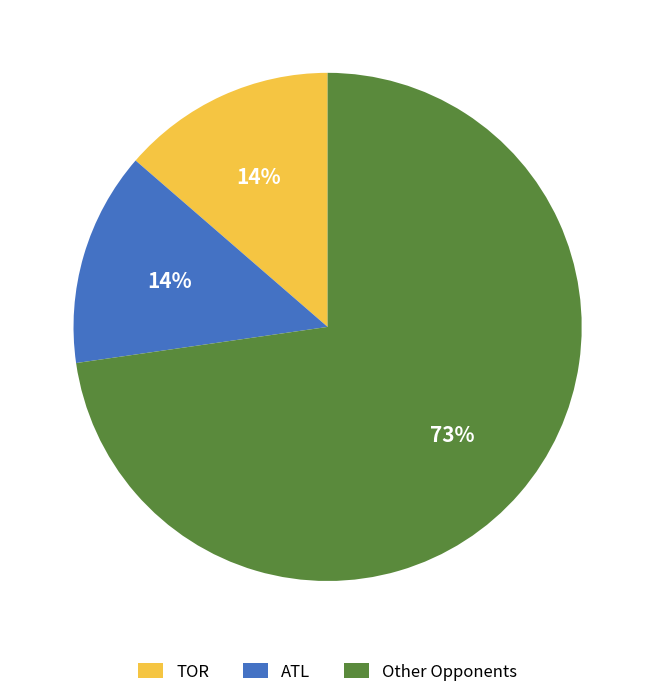

Do ATL and Other Opponents together represent more than half of the pie?

Yes